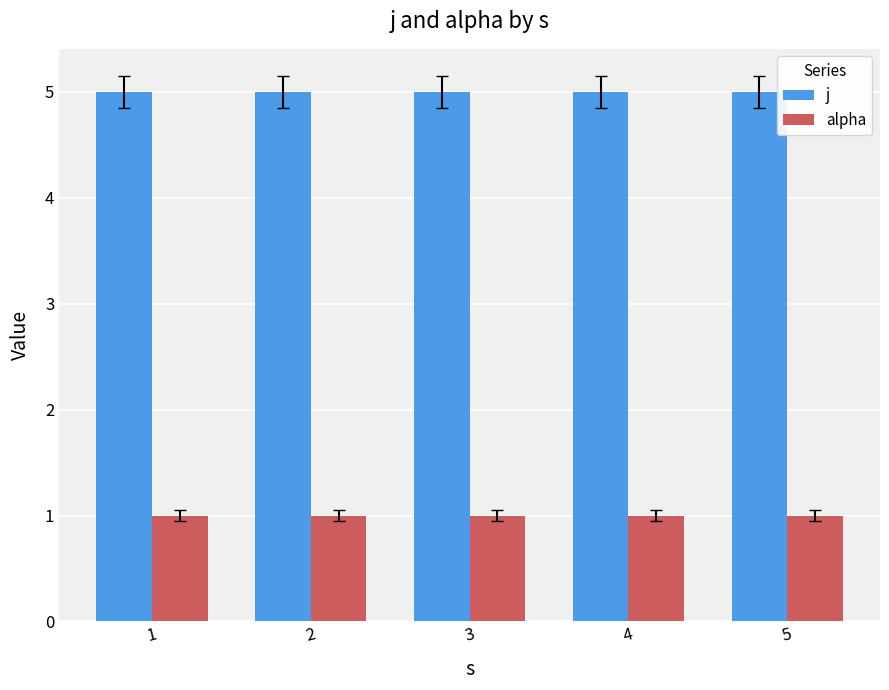

Count the number of categories in the chart.

5